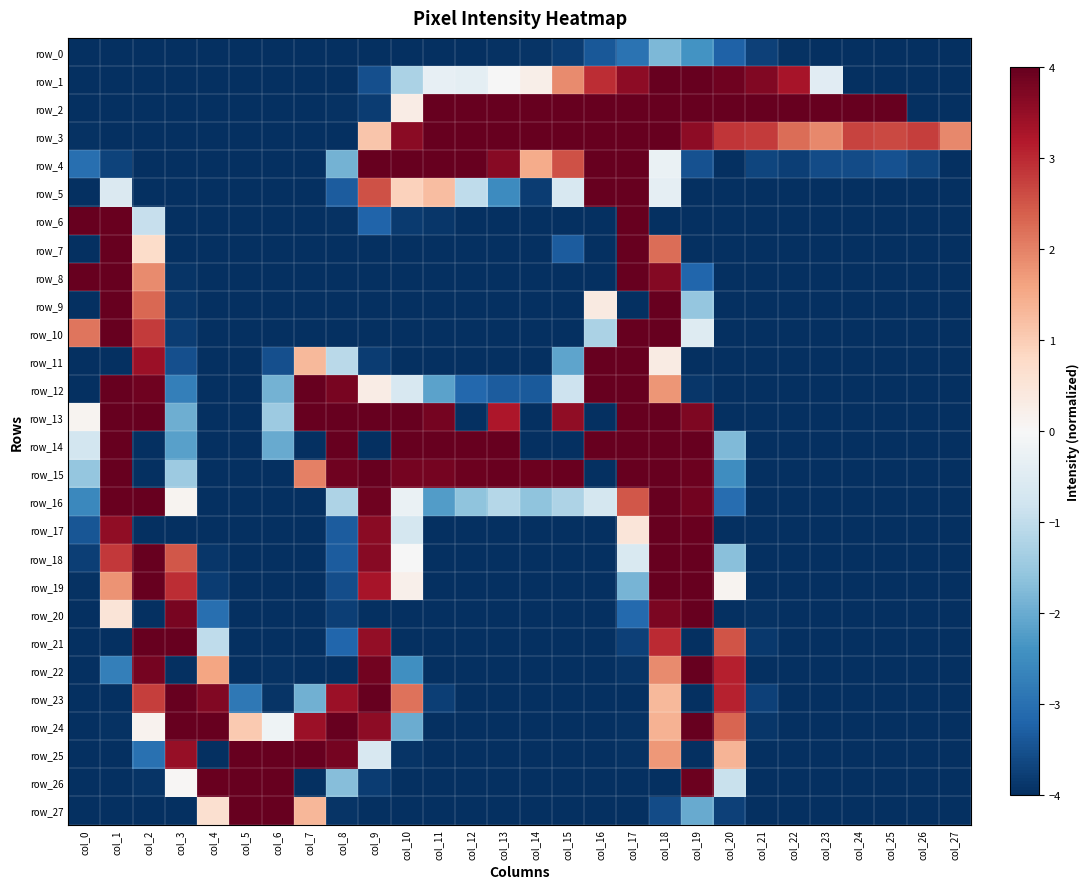

What is the greatest value displayed?

4.0